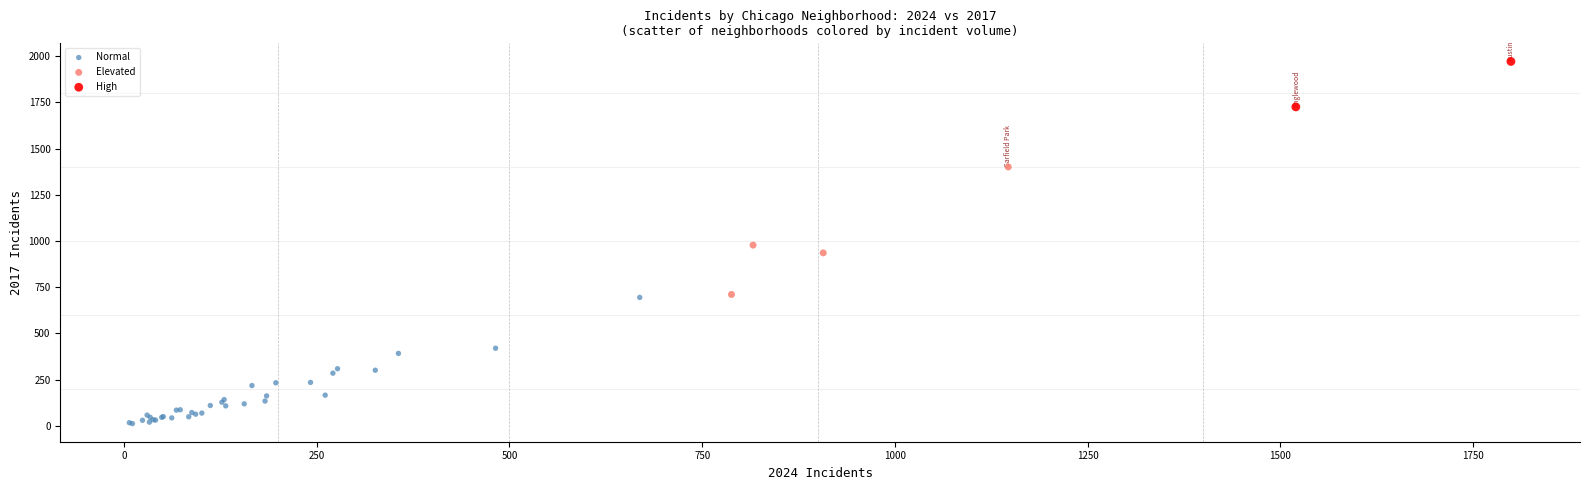

What are all the series names shown in the legend?

Normal, Elevated, High